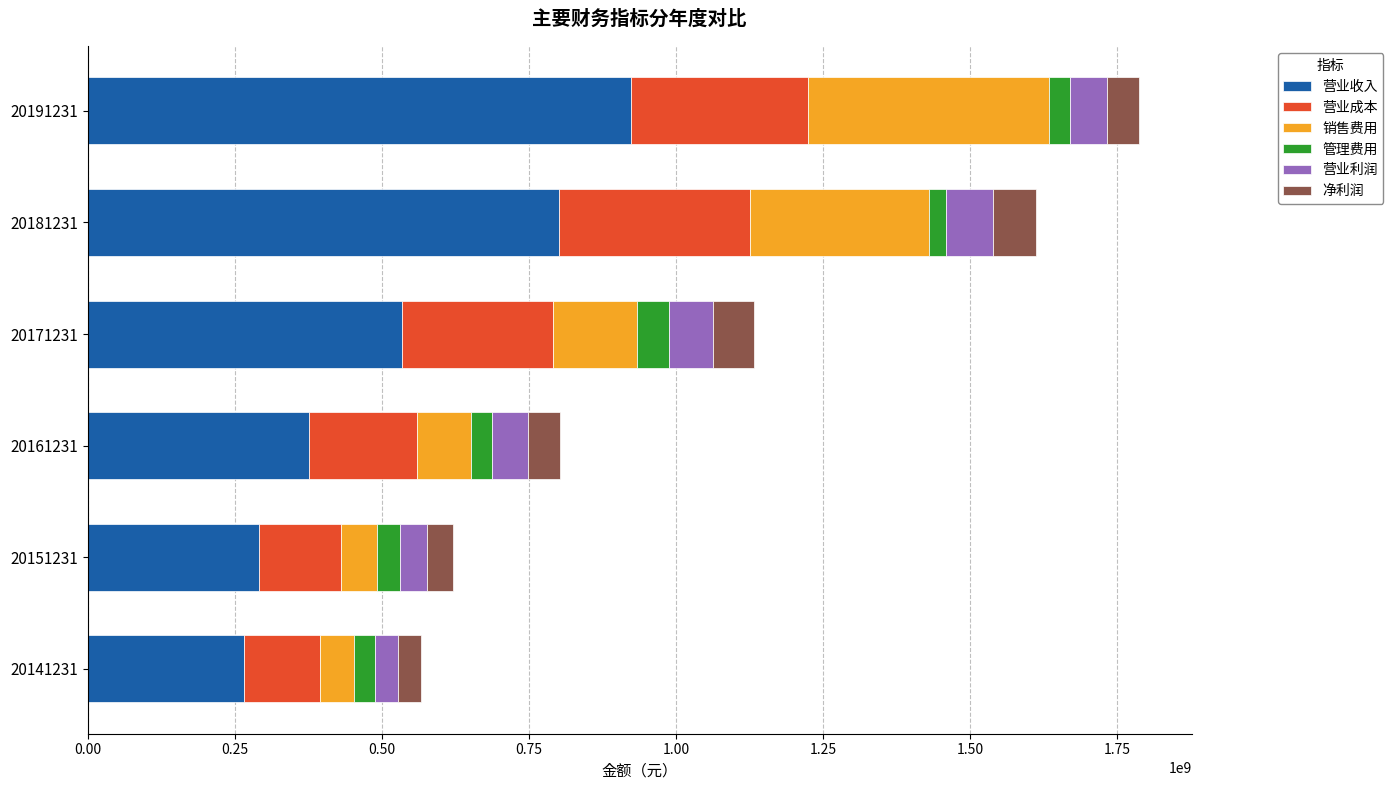

What is the total value across all series at 20171231?

1131776524.2